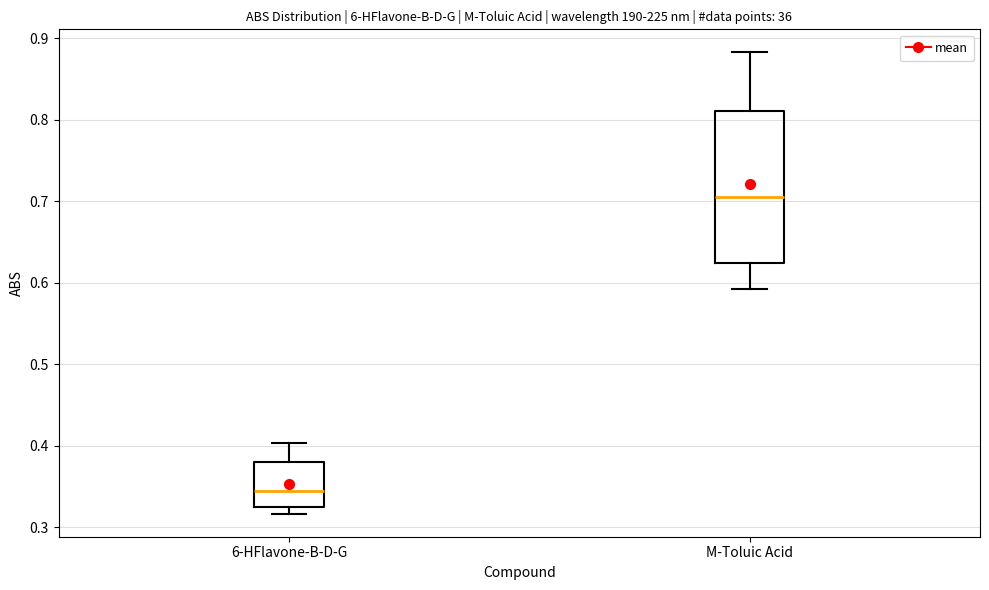

Reading left to right, read every box against the y-axis: the position of its median line, the range the box covers, and the ends of its whiskers. The values are not printed on the chart, so give them approximately, as read against the axis.

6-HFlavone-B-D-G: median 0.34, box 0.33 to 0.38, whiskers 0.32 to 0.40
M-Toluic Acid: median 0.70, box 0.62 to 0.81, whiskers 0.59 to 0.88